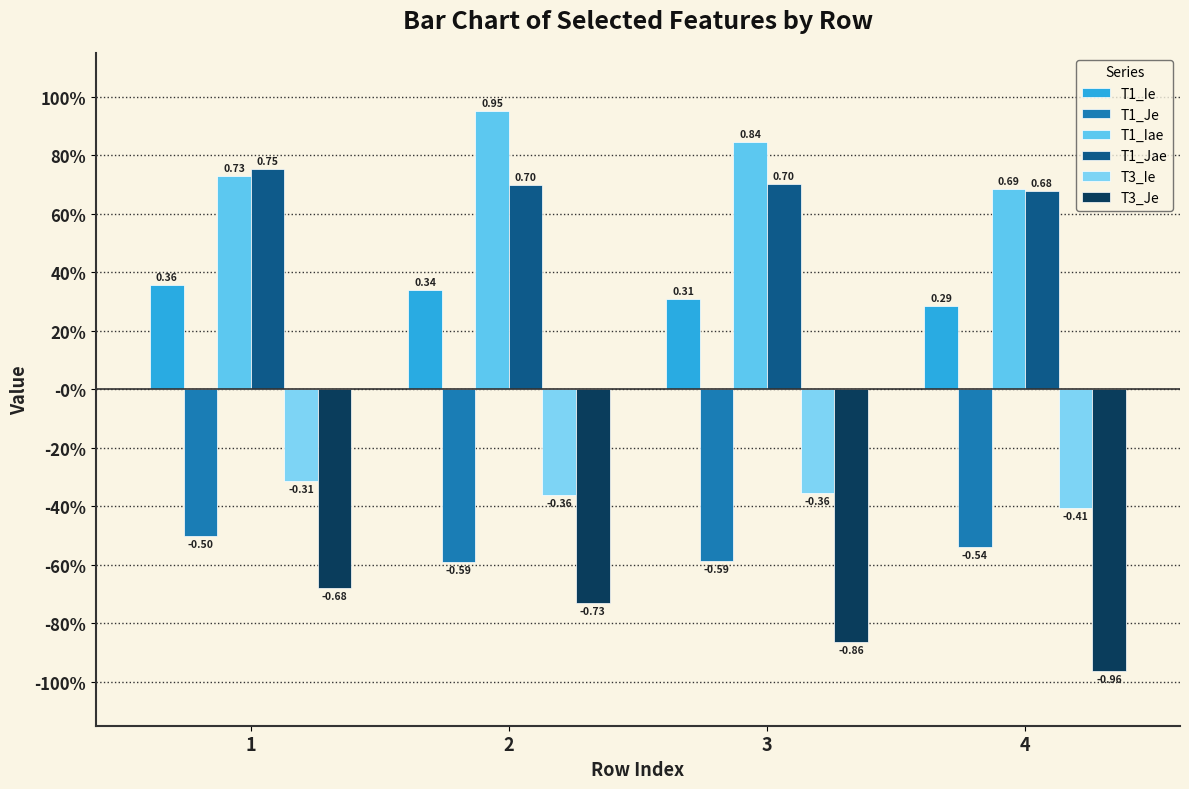

The value of T3_Je at 4 is -0.2. True or false?

False